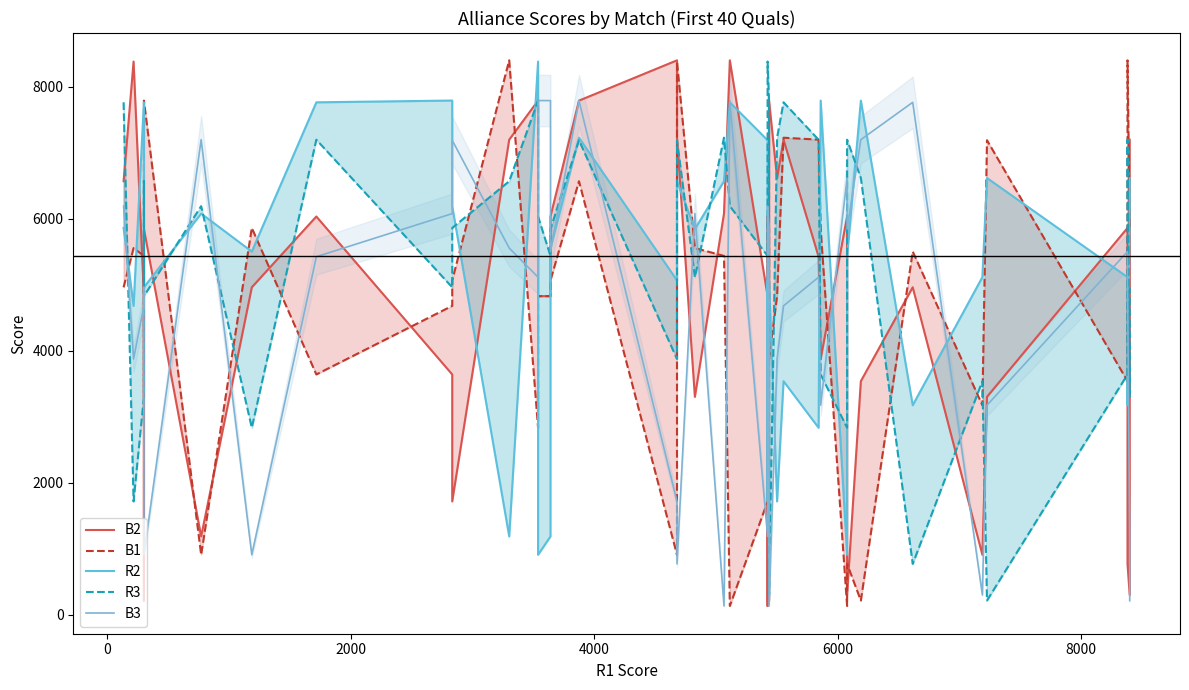

How many lines are shown in the chart?

5